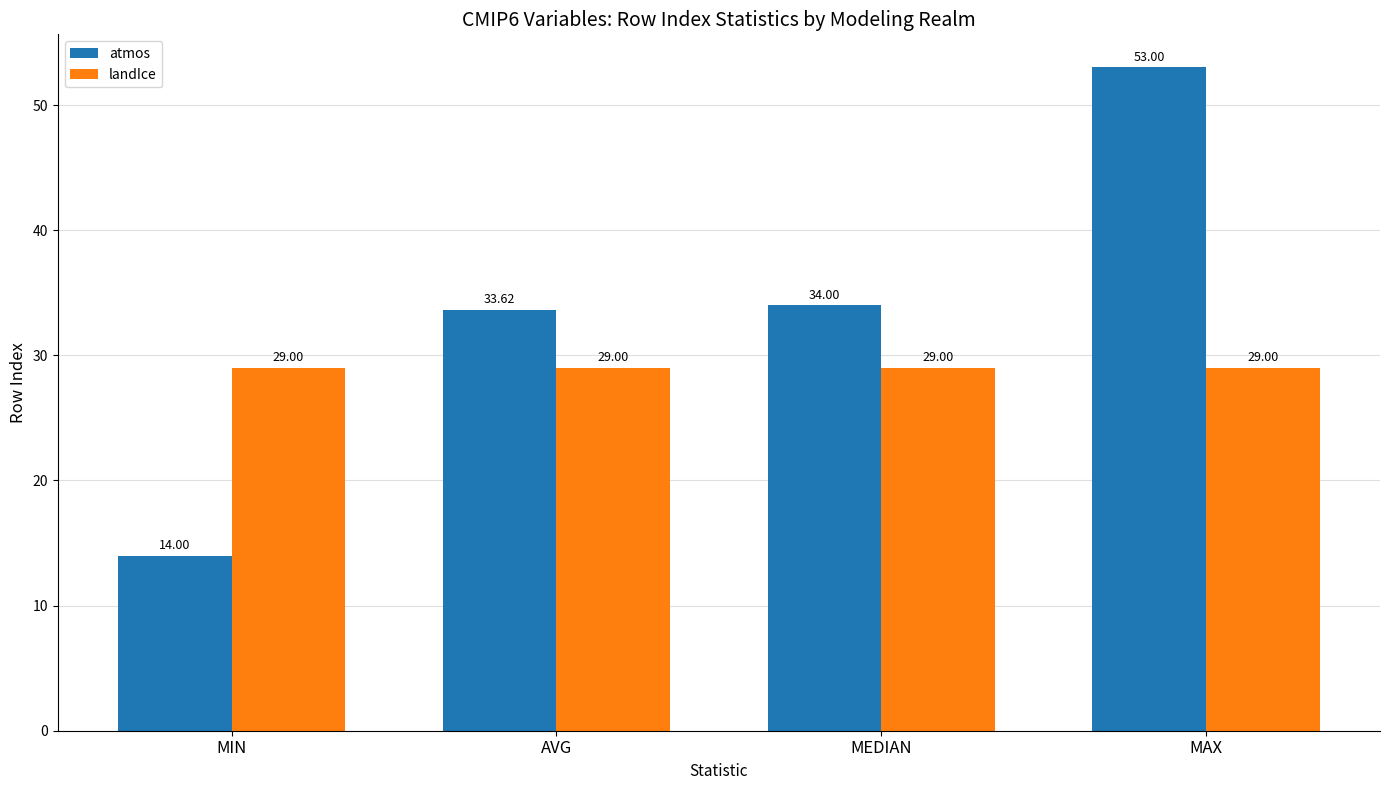

What is the maximum value for atmos?

53.0